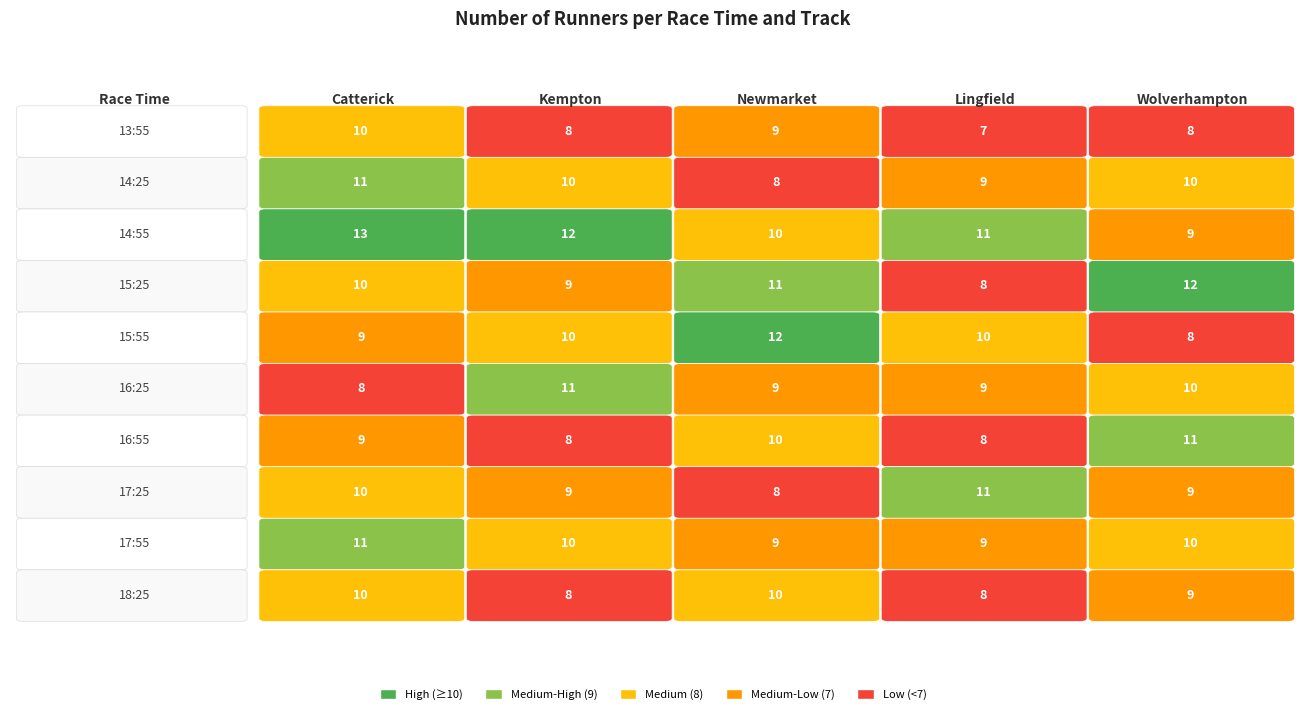

What is the total value across all series at 17:25?

47